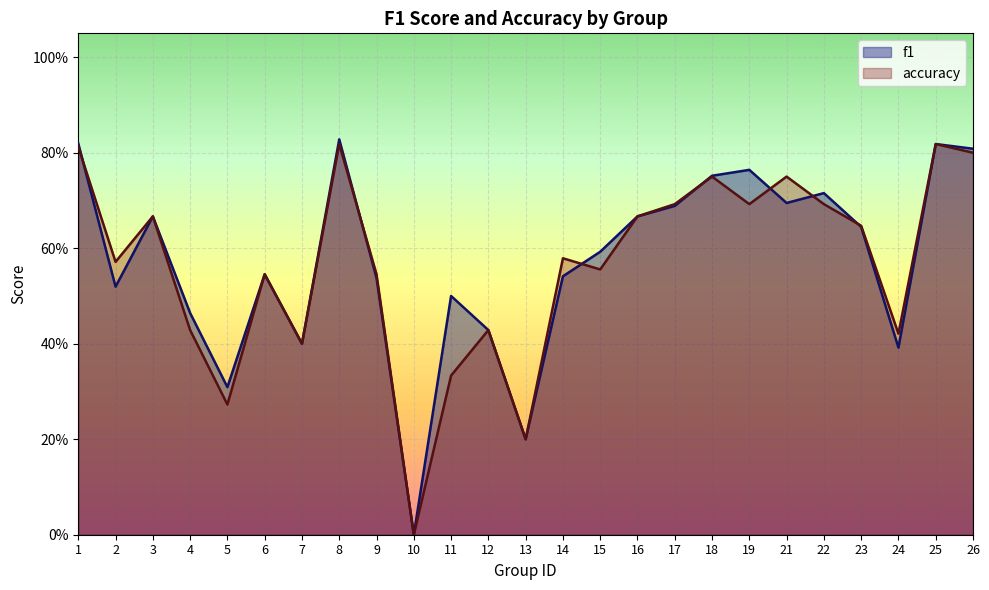

Is the value of accuracy at 8 greater than the value of f1 at 9?

Yes